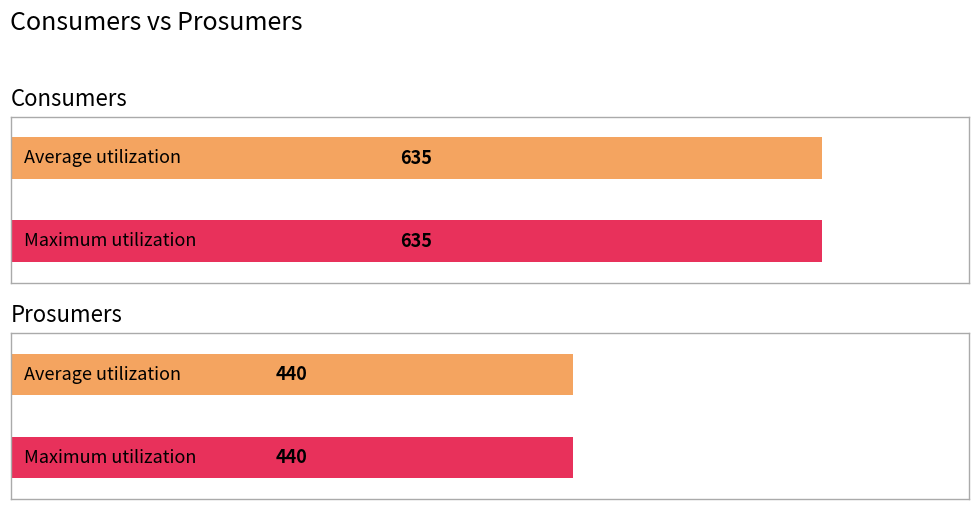

The Consumers series shows 378 at 13. True or false?

False